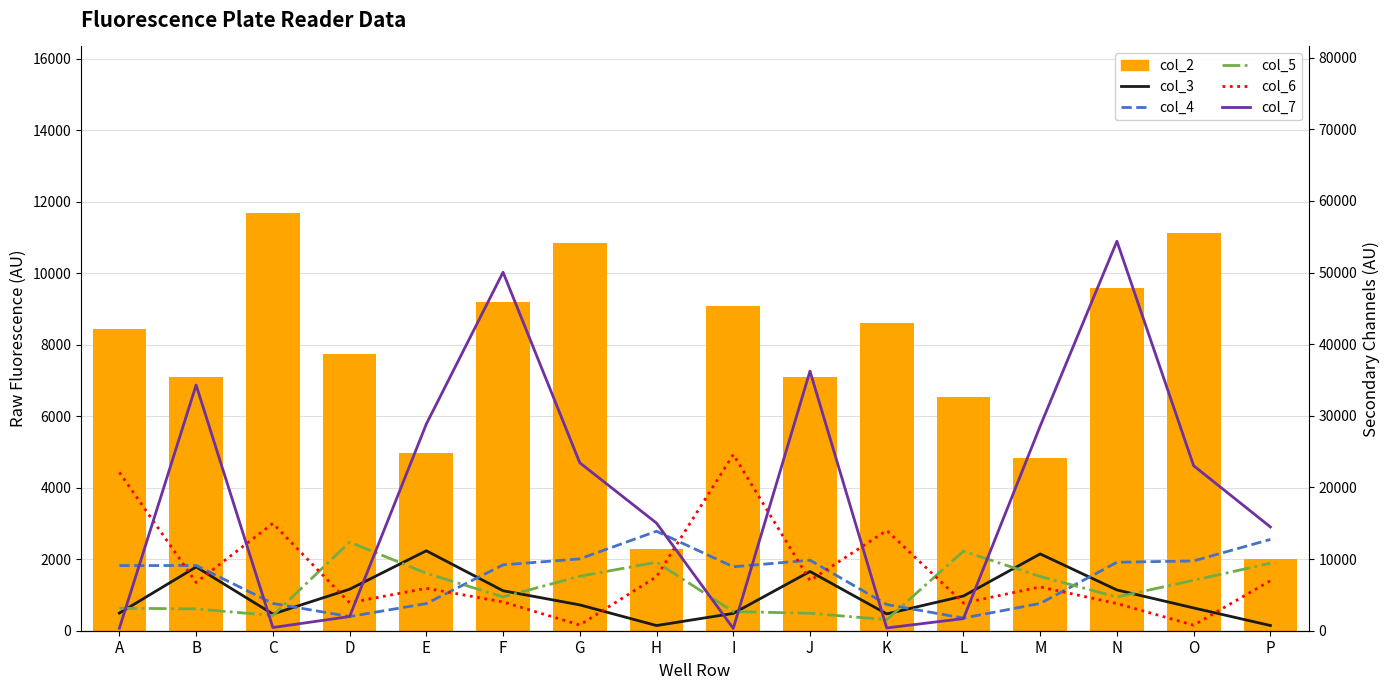

Reading right to left, transcribe all the data shown in this chart.

col_2: 1998	11128	9580	4820	6535	8618	7113	9090	2300	10860	9207	4962	7735	11679	7112	8438
col_3: 728	3181	5690	10723	4846	2351	8271	2421	723	3607	5580	11163	5791	2331	8907	2463
col_4: 12747	9745	9556	3808	1767	3661	9847	8927	13890	10031	9195	3789	1979	3813	9112	9088
col_5: 9421	7045	4708	7572	11110	1543	2431	2675	9560	7603	4717	8026	12371	2123	3045	3143
col_6: 6983	776	3795	6111	3862	13996	7008	24608	7548	797	4016	5923	3904	14984	6734	22104
col_7: 14488	23037	54383	28574	1695	387	36248	321	15028	23447	50049	28857	1981	448	34302	354